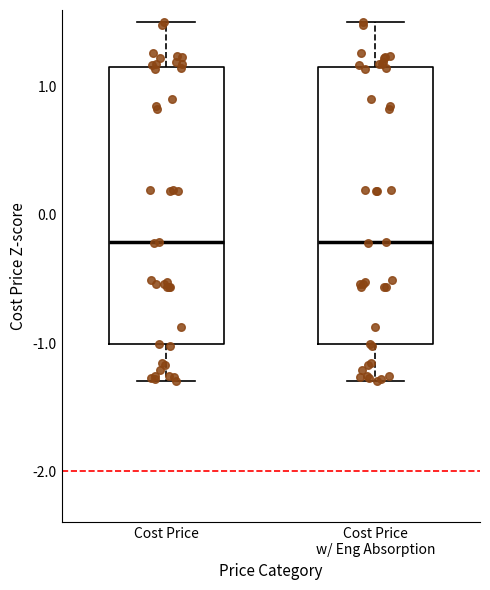

Where is the lower edge of the box for Cost Price w/ Eng Absorption on the y-axis? The values are not printed on the chart, so give them approximately, as read against the axis.

-1.0